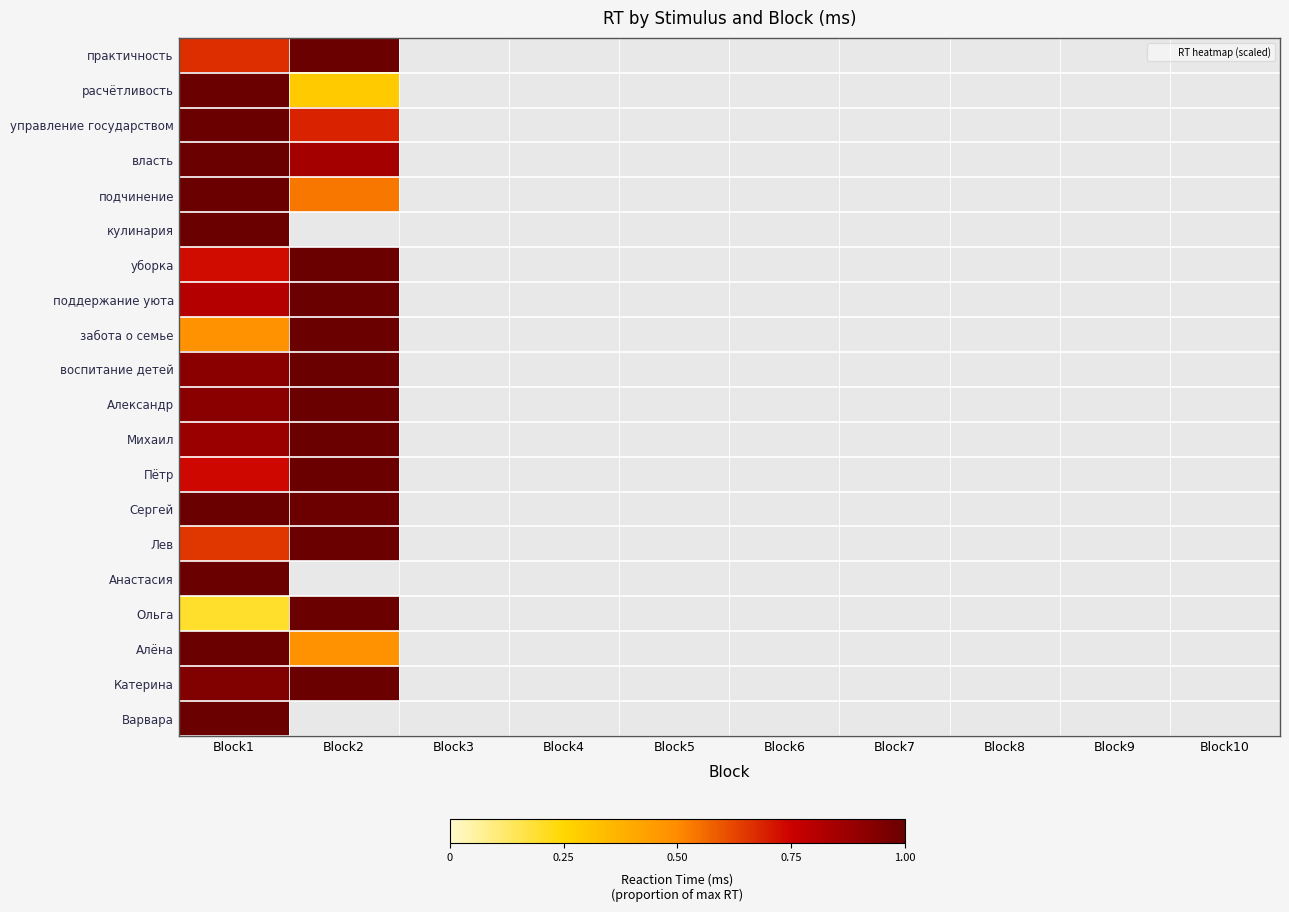

At which label is кулинария closest to 1?

Block1